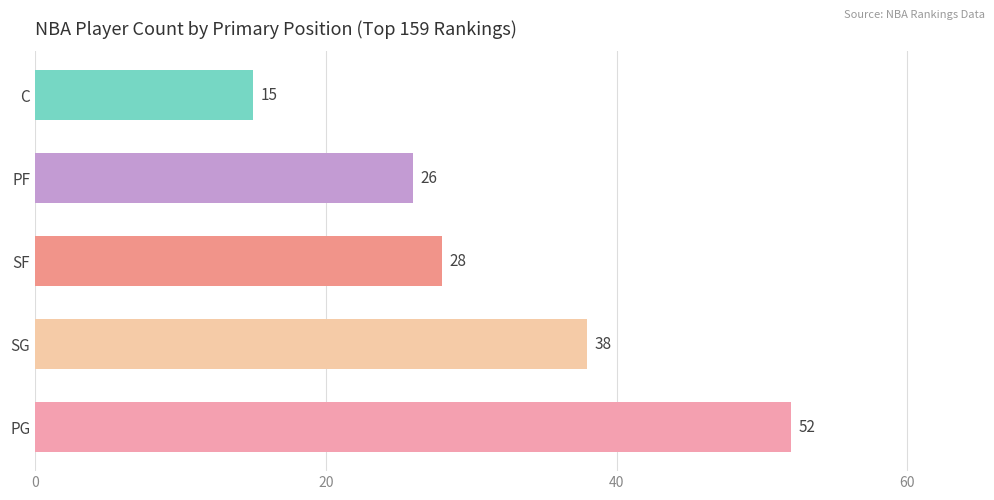

Reading bottom to top, transcribe all the data shown in this chart.

52	38	28	26	15